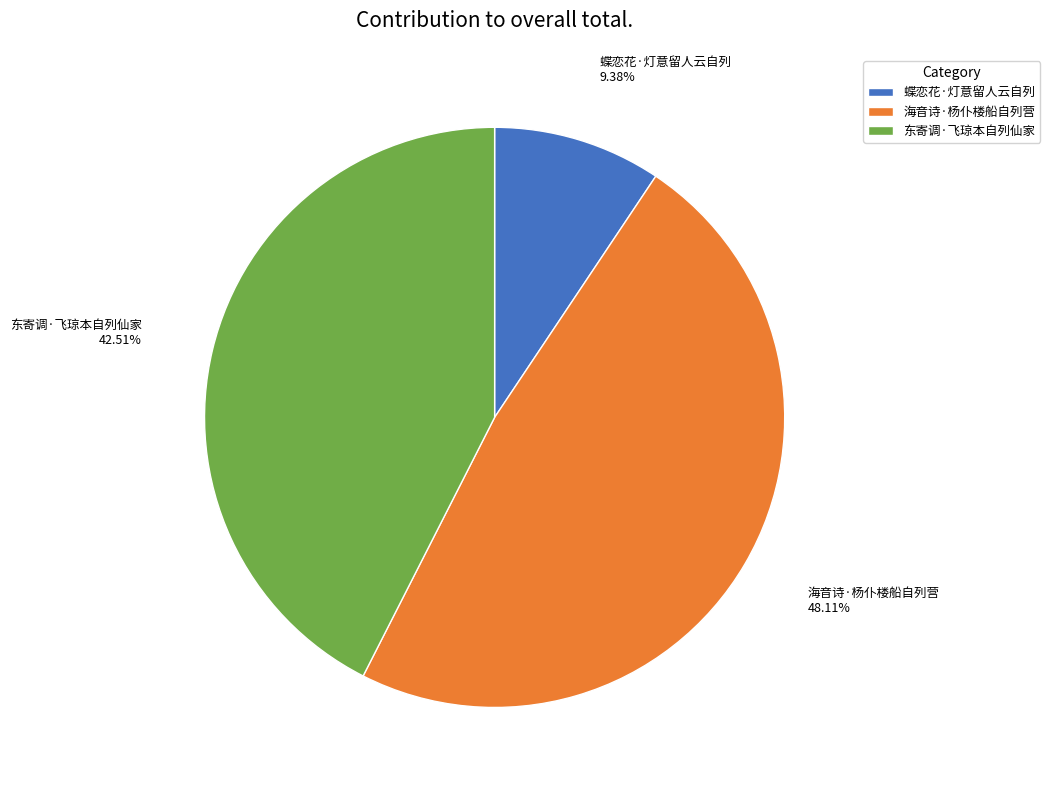

What is the ratio of the value at 海音诗·杨仆楼船自列营 to the value at 东寄调·飞琼本自列仙家?

1.1